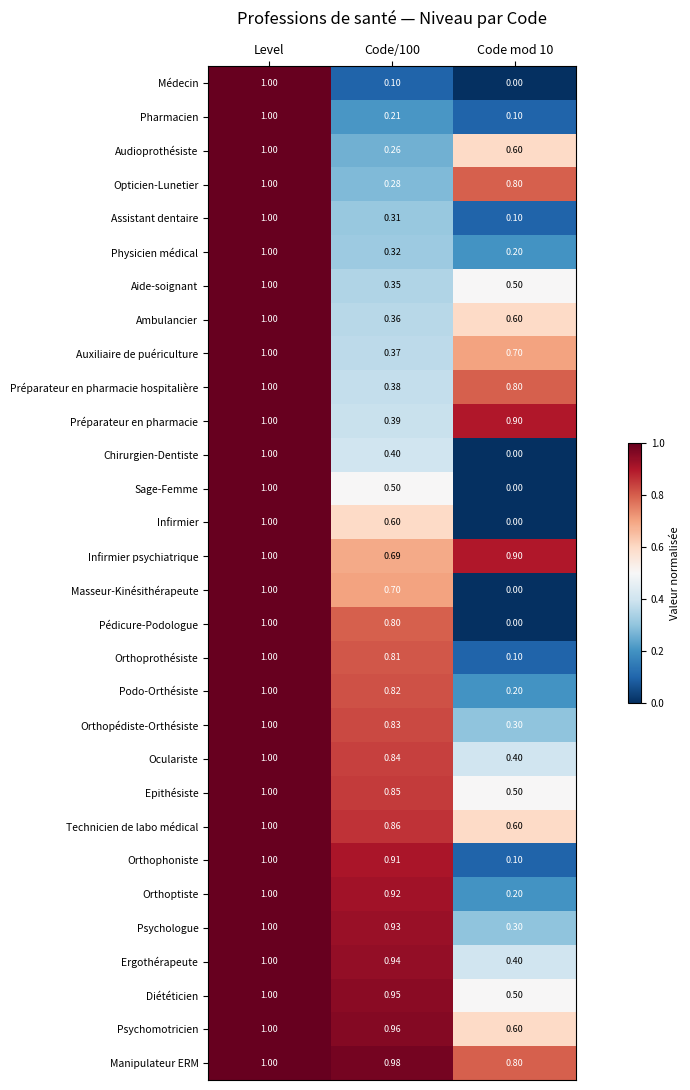

Which category has the highest value in the Ergothérapeute series?

Level